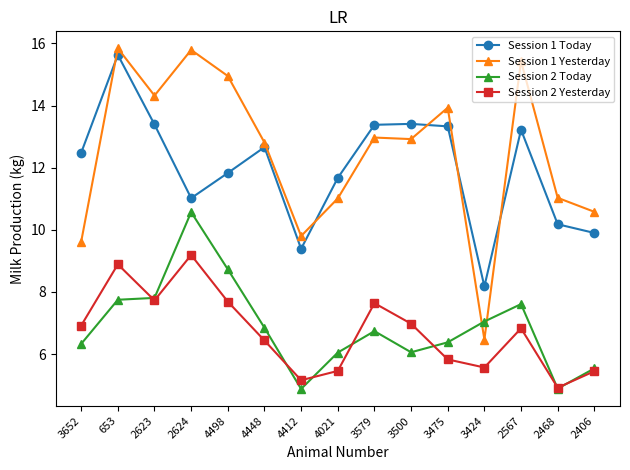

What is the smallest value displayed?

4.9